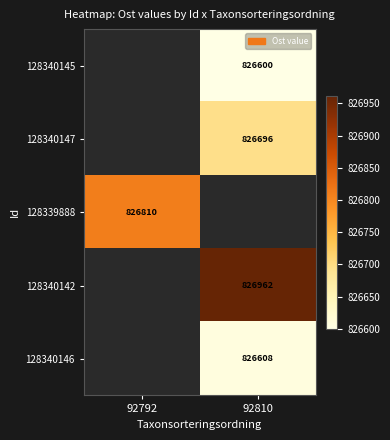

Which has a higher value, 92810 or 92792?

92792